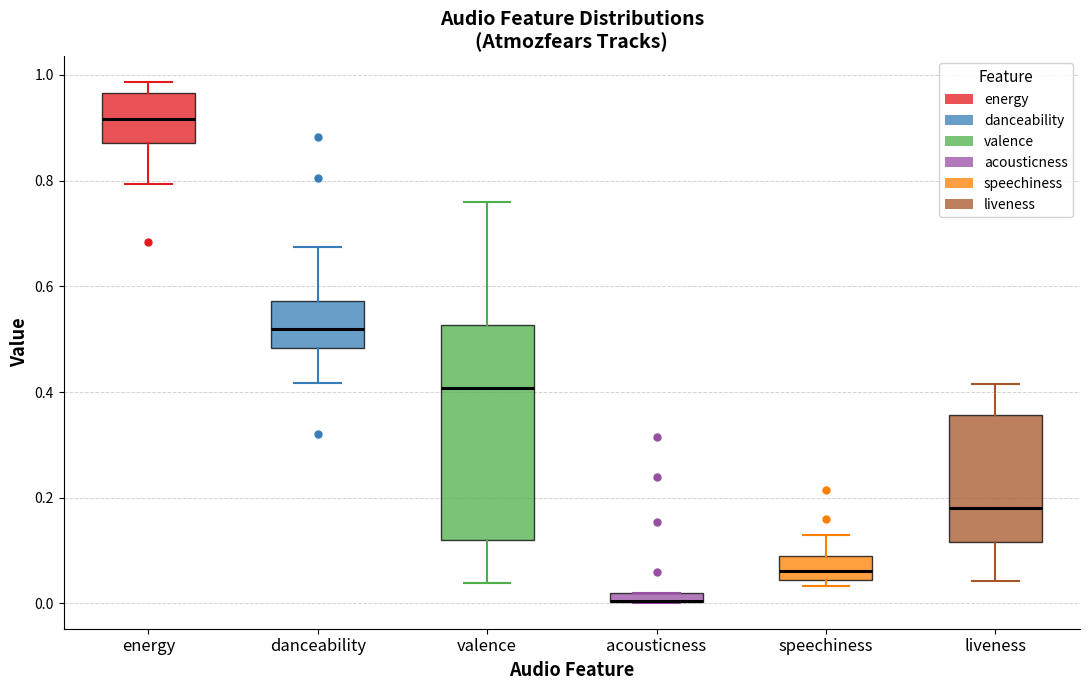

Which box is the tallest, from its lower edge to its upper edge?

valence